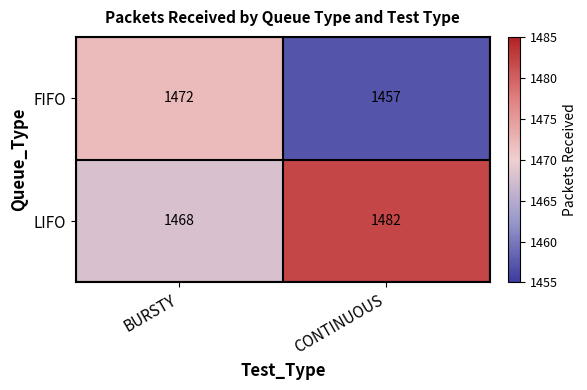

List the series in order of their peak value, highest first.

LIFO, FIFO